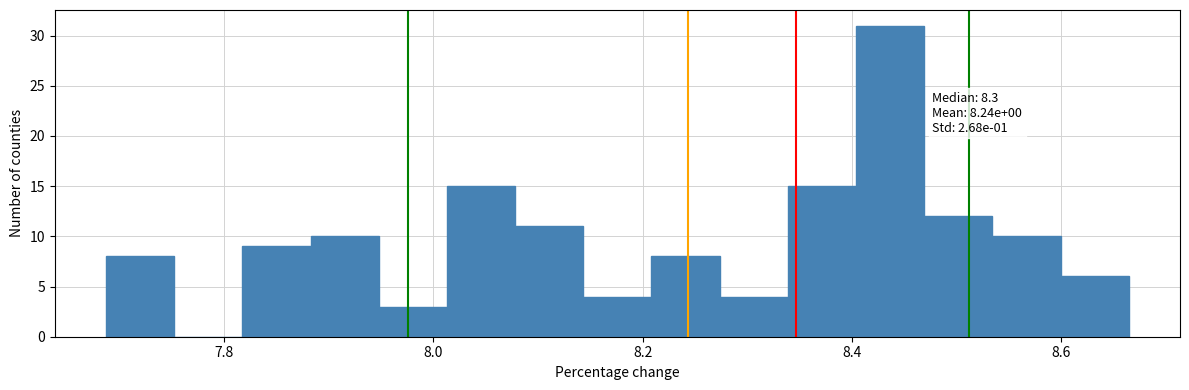

Read against the x-axis, roughly where is the centre of the tallest bar?

8.44